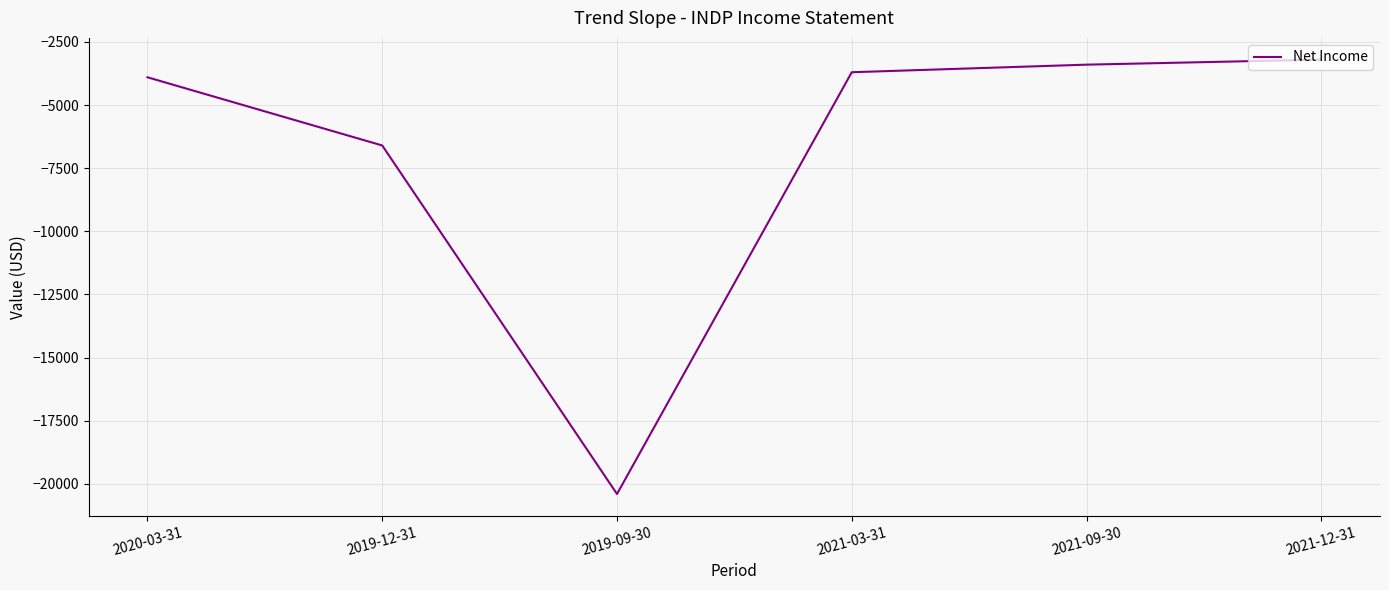

Rank the categories by value from highest to lowest.

2021-12-31, 2021-09-30, 2021-03-31, 2020-03-31, 2019-12-31, 2019-09-30